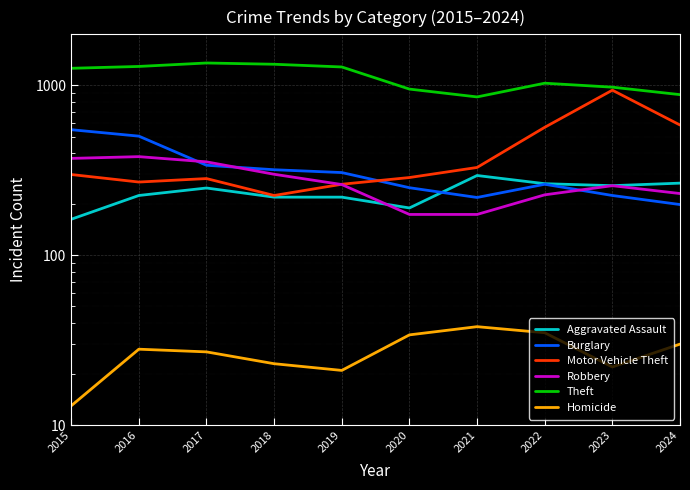

Which series changed the most between 2016 and 2020?

Theft